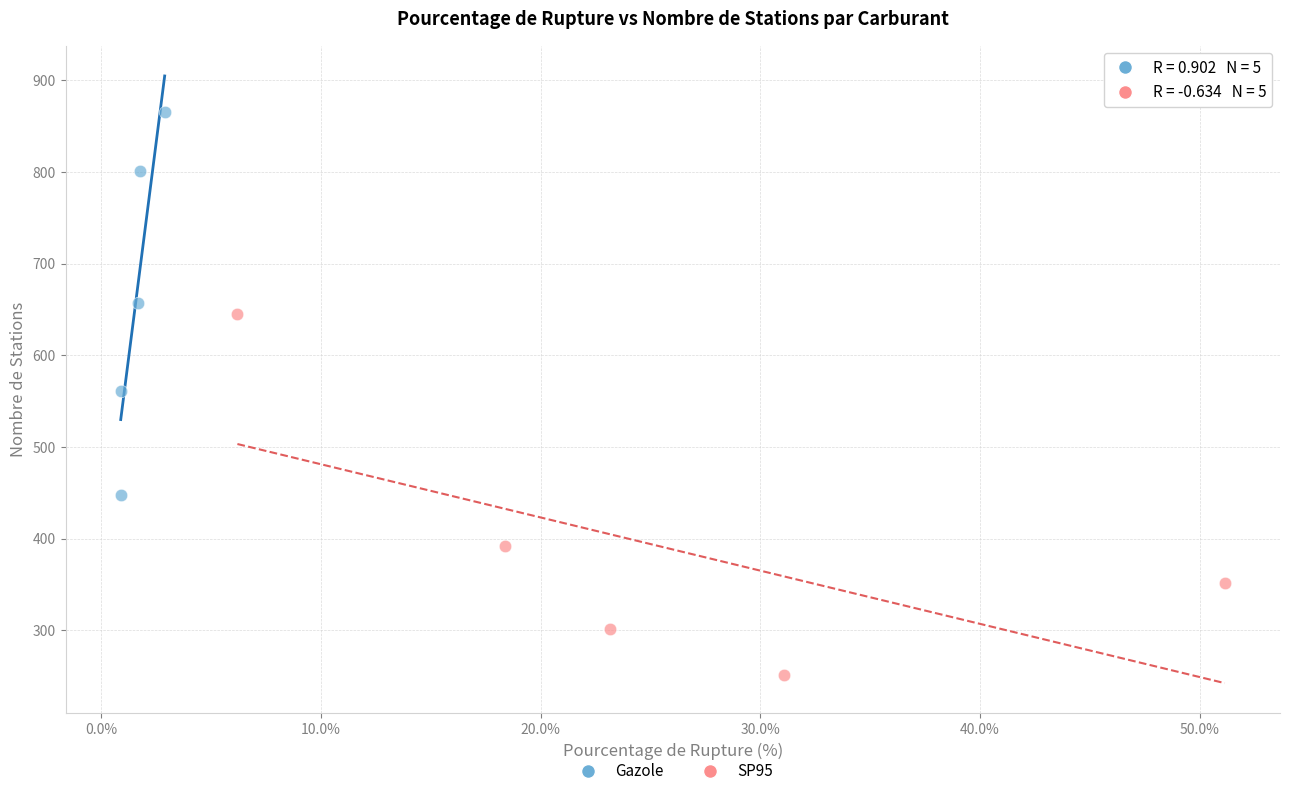

Which series reaches the maximum Y coordinate?

Gazole